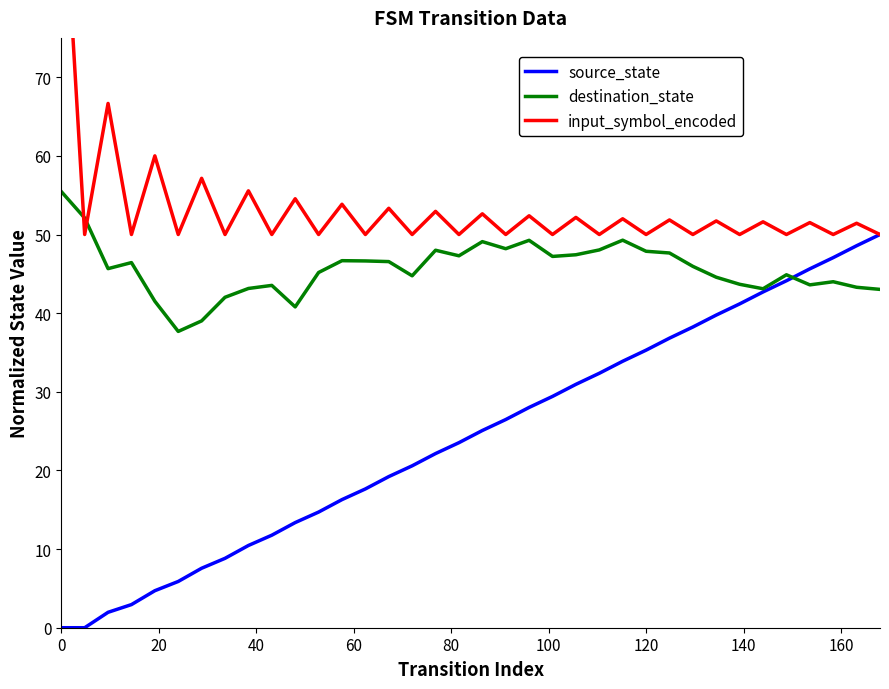

What is the difference between the destination_state values at 24 and 23?

1.2